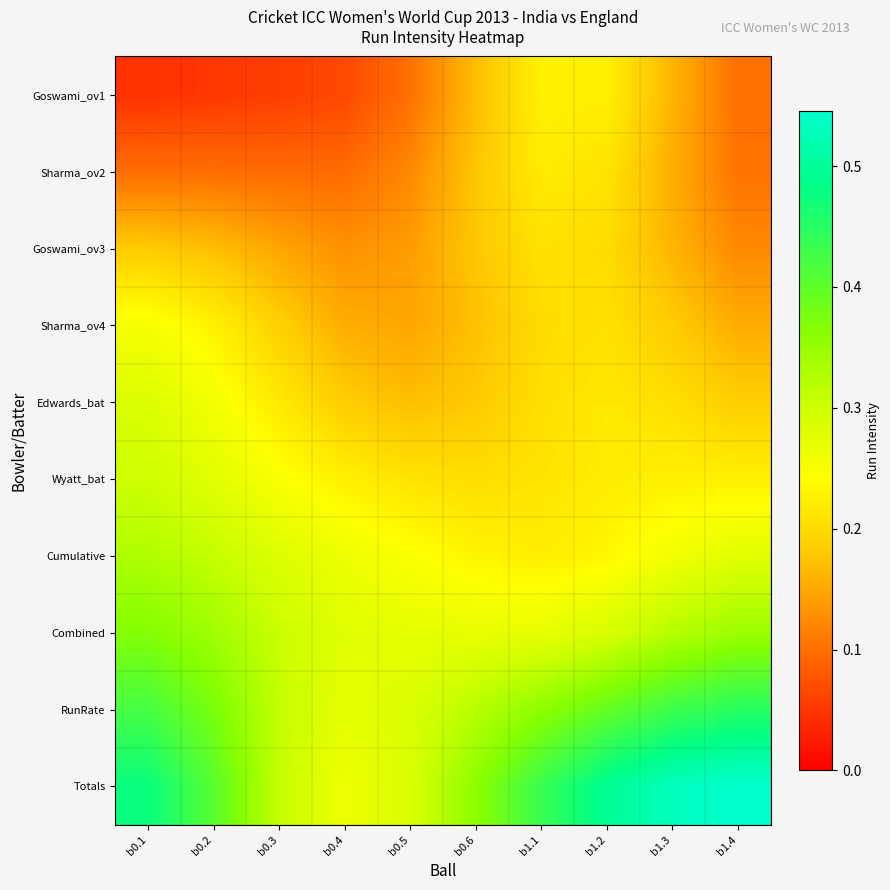

Between b1.1 and b1.4, which is larger?

b1.1